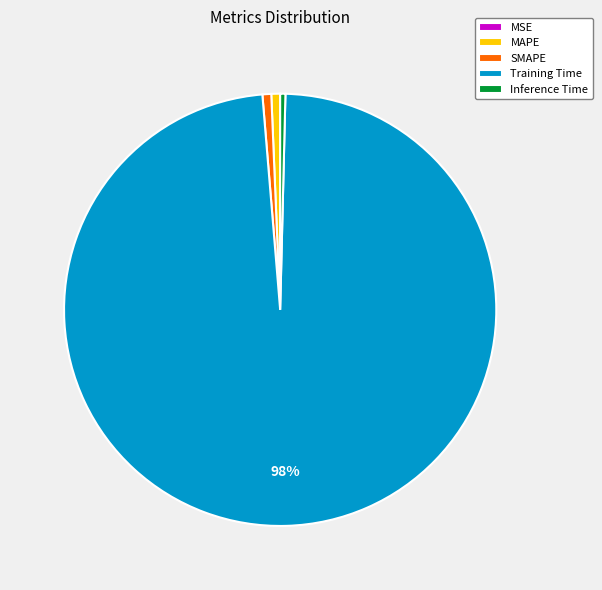

True or false: Inference Time accounts for 9% of the total.

False